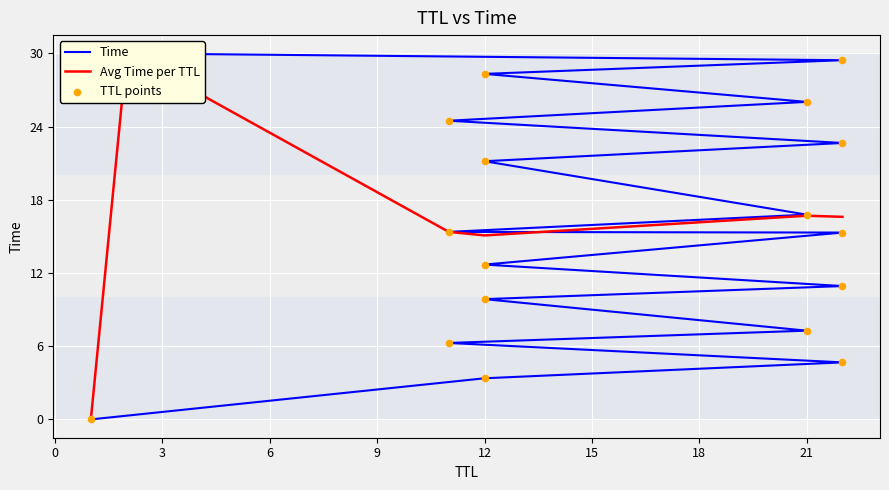

Between 22 and 12, which is larger?

22